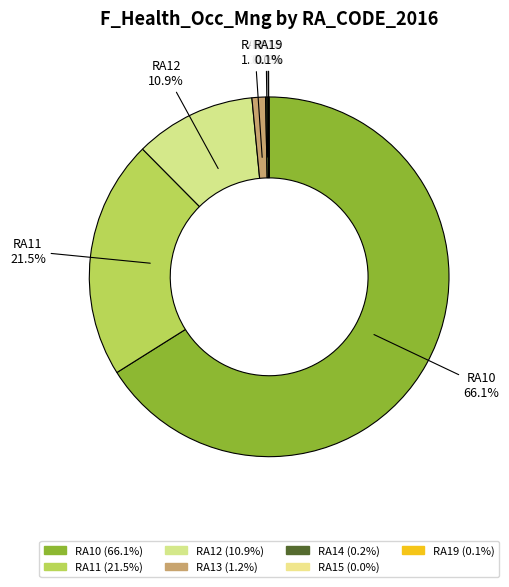

Is there a majority slice in this chart?

Yes